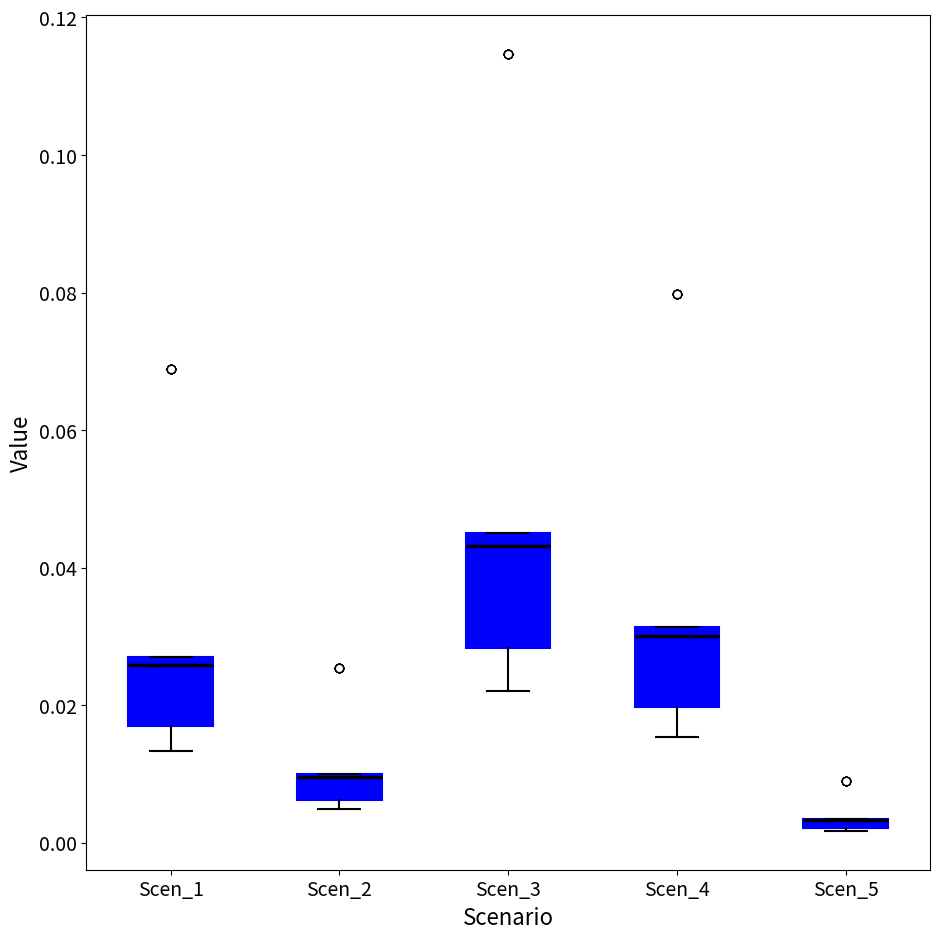

Which box is the tallest, from its lower edge to its upper edge?

Scen_3